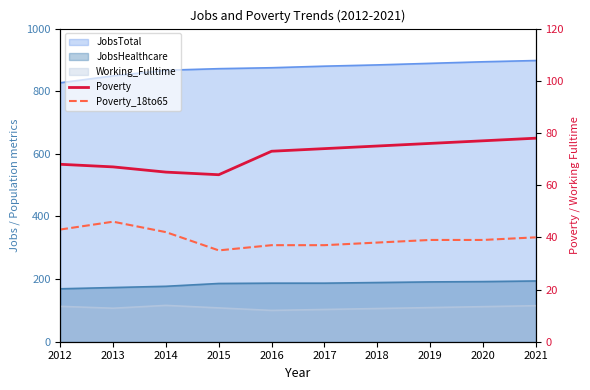

How many data points in Poverty are above 74?

4